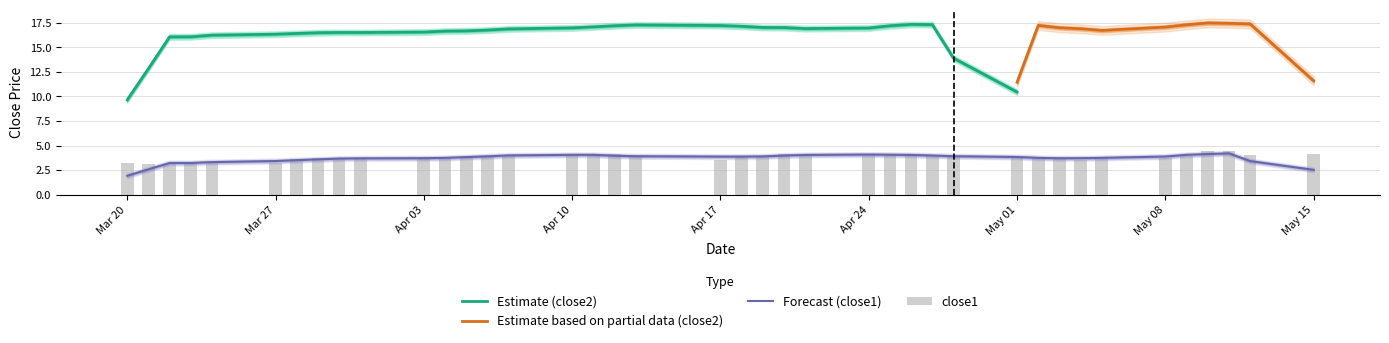

The Estimate (close2) series shows 25.6 at Apr 24. True or false?

False